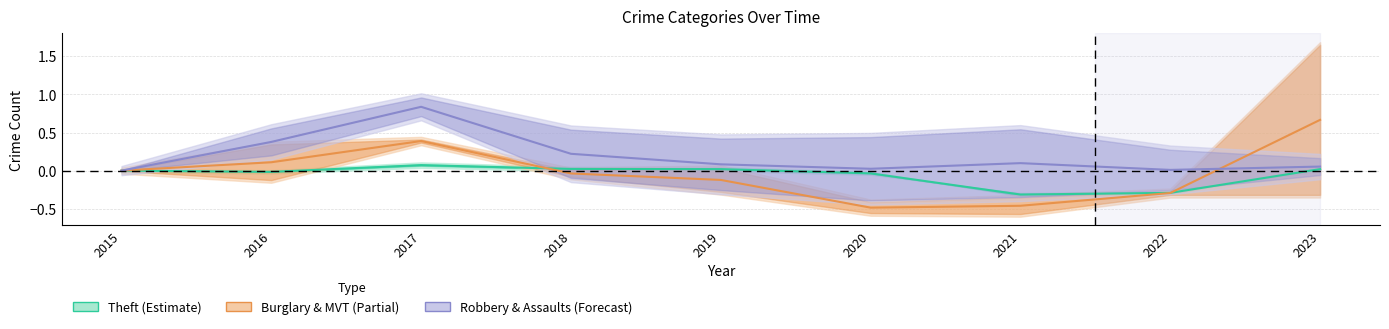

What is the difference between the maximum and minimum values in the Burglary & MVT (Partial) series?

1.2